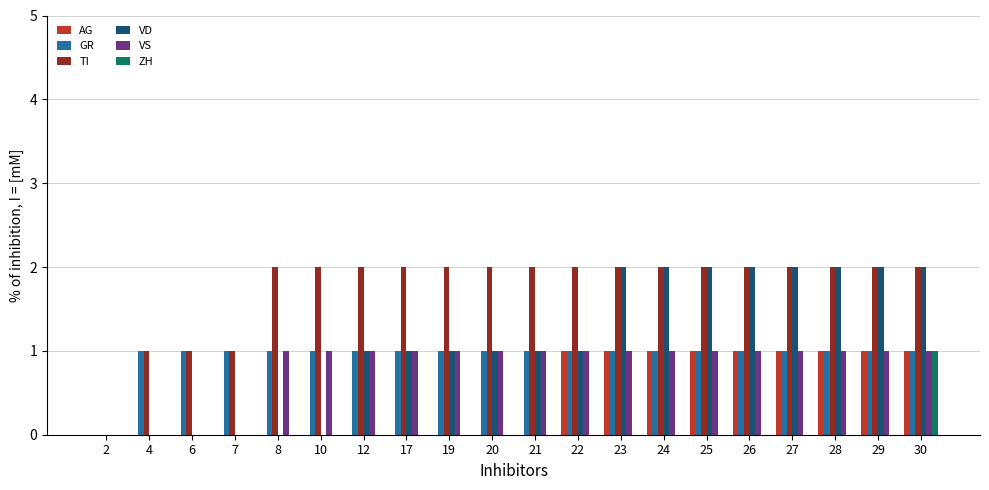

Which series has the largest total across all categories?

TI